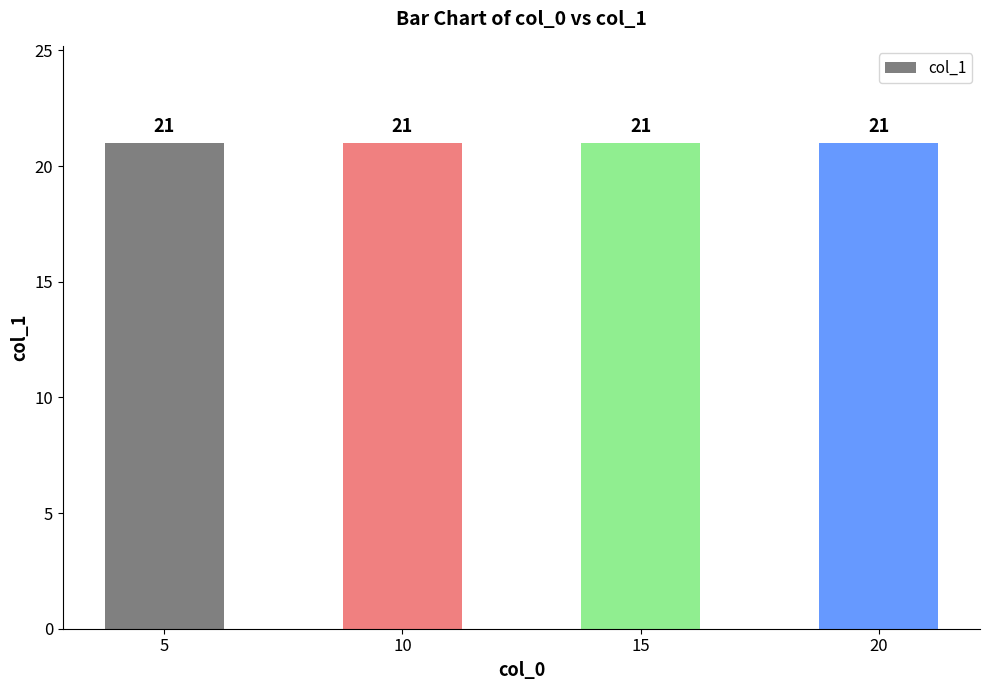

How many values are above zero?

4